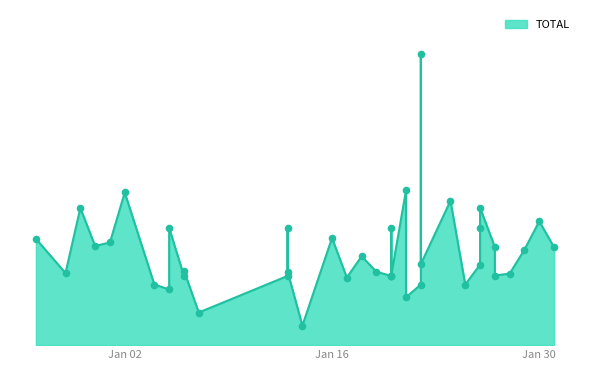

Between 2024-01-06 and 2024-01-05, which is larger?

2024-01-05